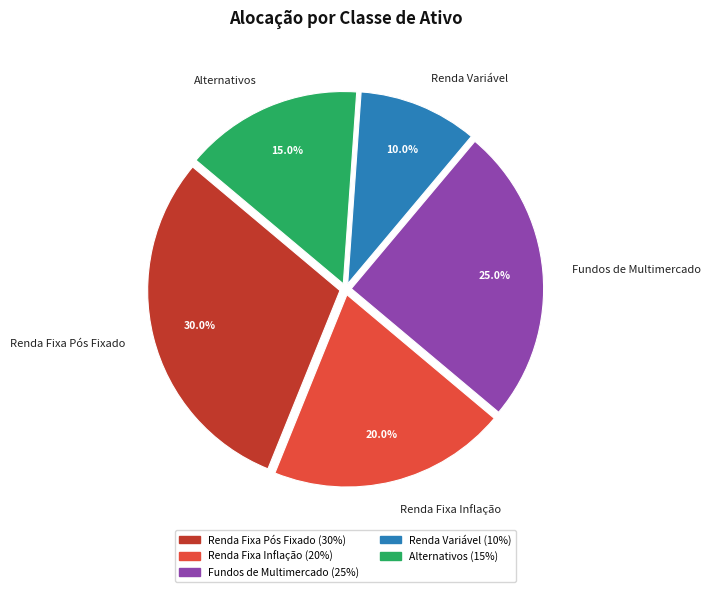

What is the ratio of the value at Alternativos to the value at Renda Variável?

1.5